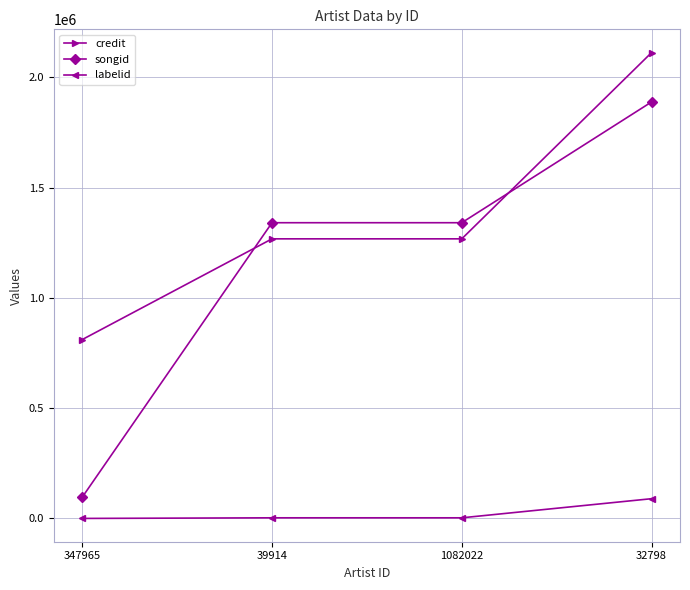

What is the value of the songid point at the 4th from the left?

1887775